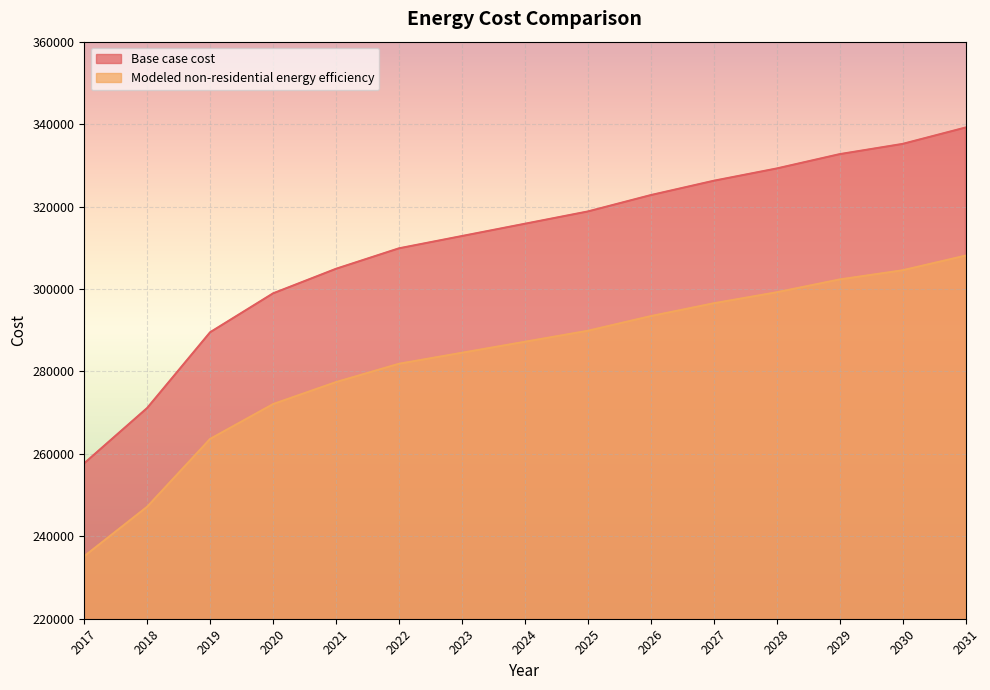

Which category has the lowest value across all series?

2017